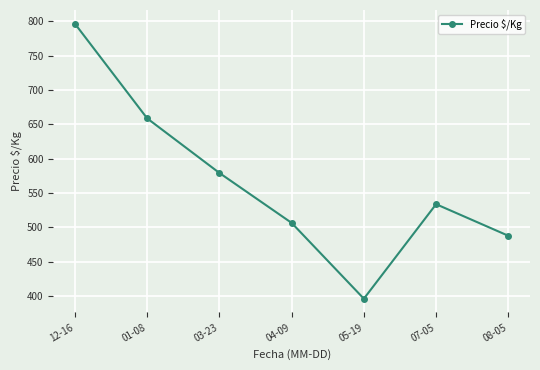

Which category has the highest value across all series?

12-16